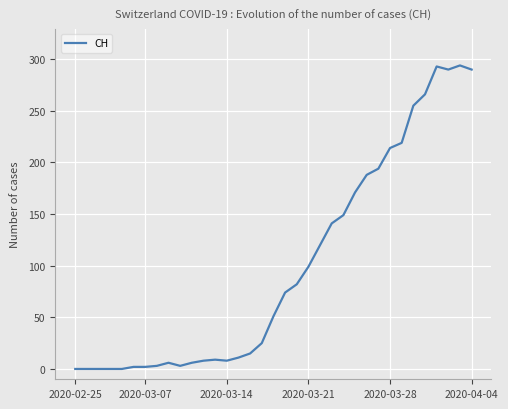

What is the difference between the maximum and minimum values?

294